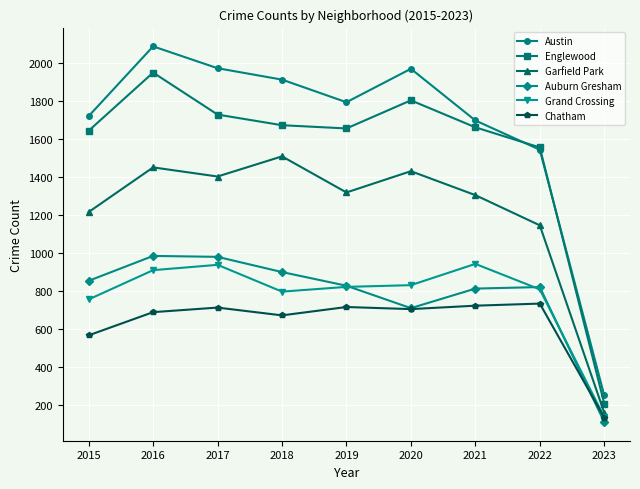

True or false: Auburn Gresham and Garfield Park intersect in this chart.

False